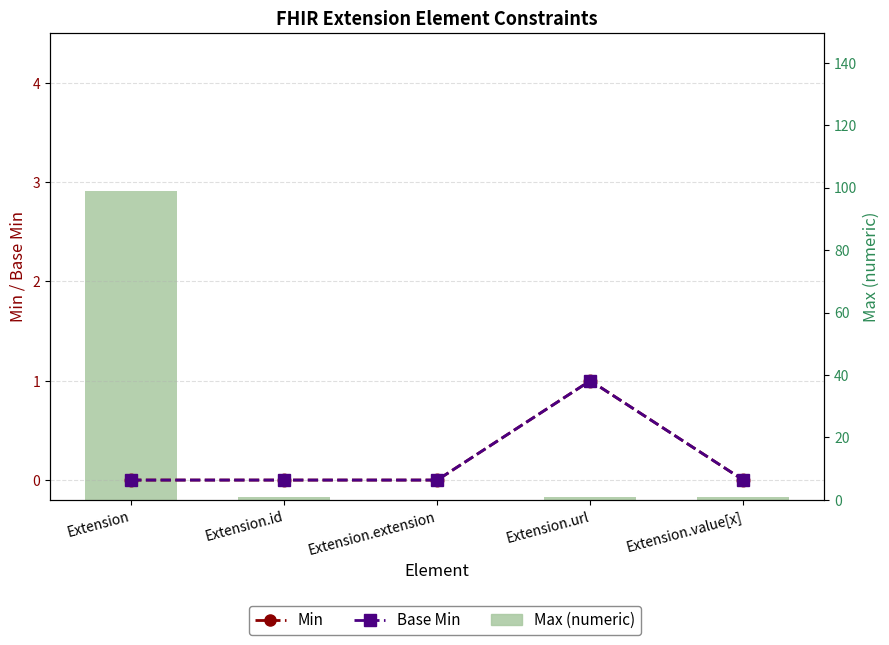

What is the difference between the Max (numeric) values at Extension.id and Extension?

98